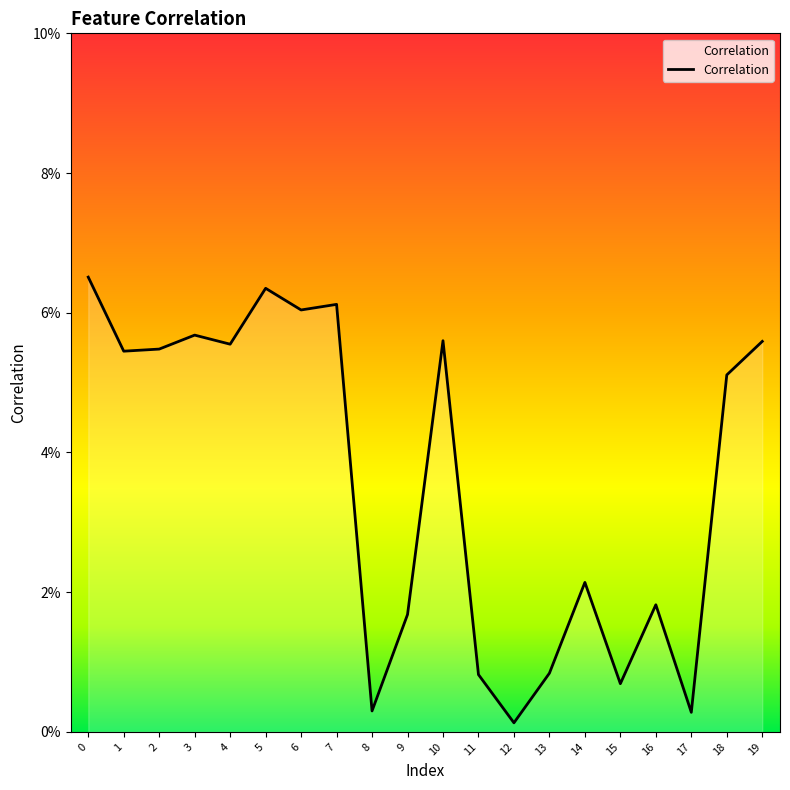

The value at 2 is 3.6. True or false?

False